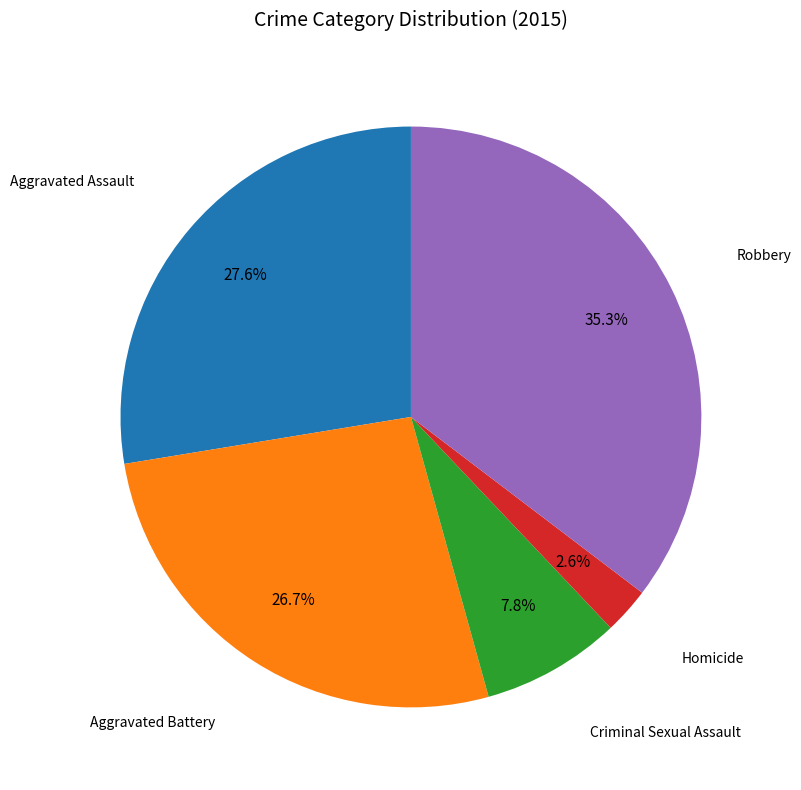

What is the largest slice in the pie chart?

Robbery